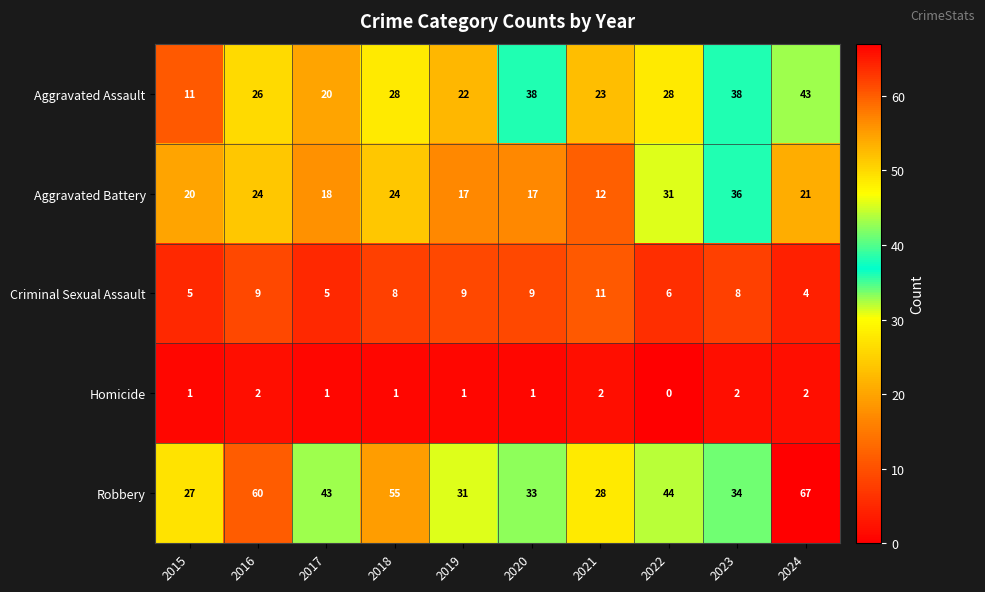

At which category is the sum across all series the highest?

2024